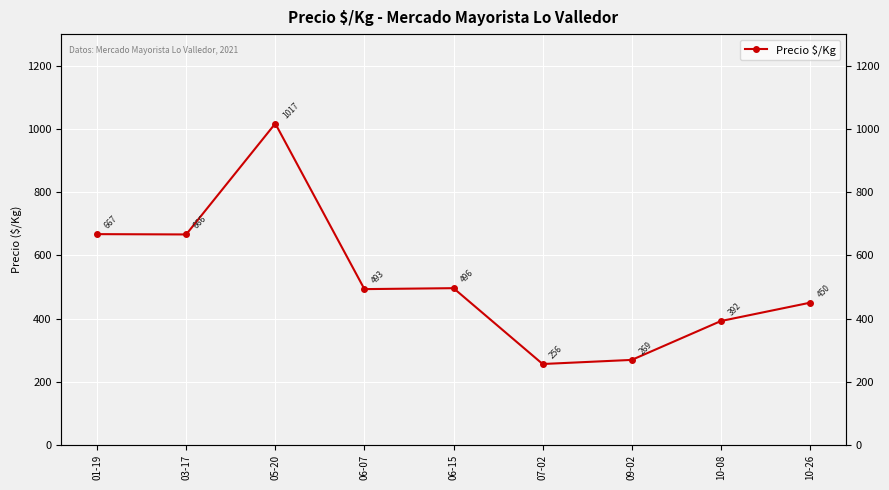

What is the difference between the maximum and minimum values?

761